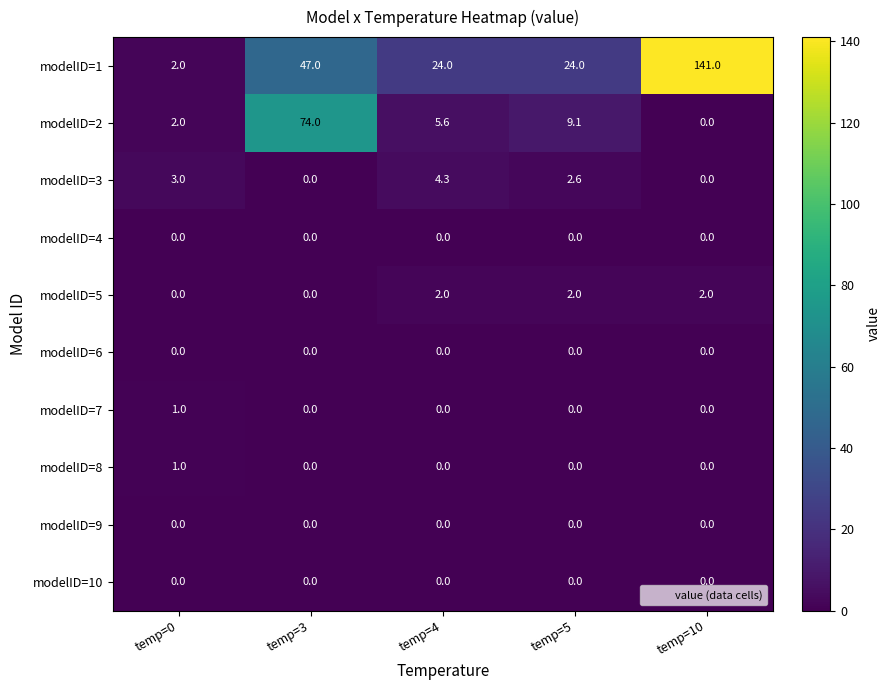

What is the difference between the second highest and minimum values in the modelID=3 series?

3.0